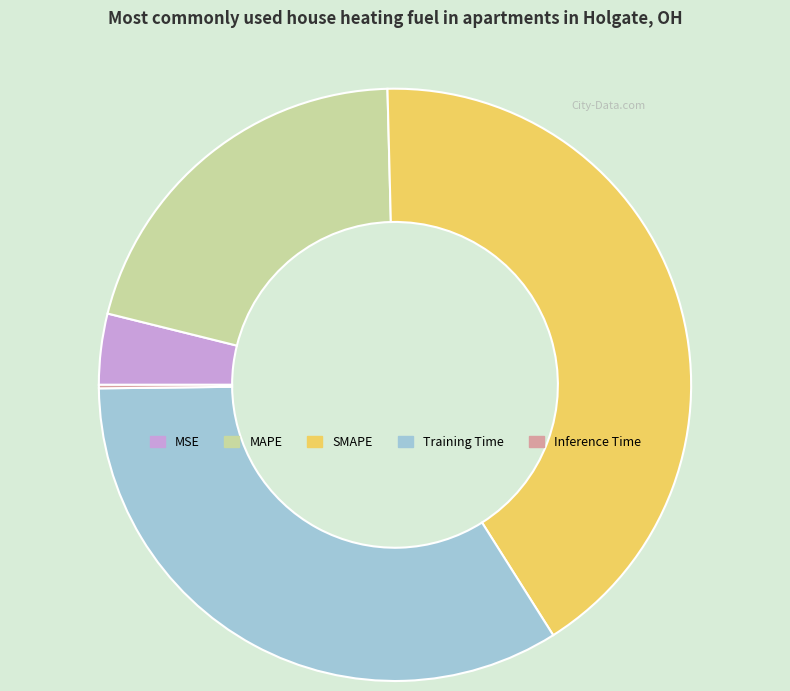

The MAPE slice represents 34% of the pie. True or false?

False